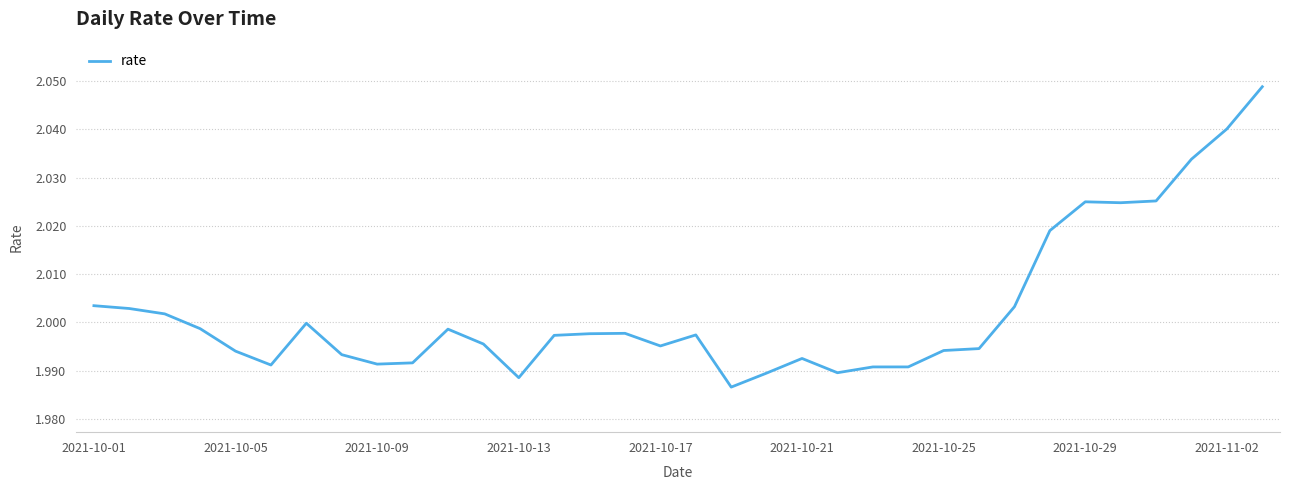

Which has a higher value, 2021-10-17 or 2021-10-13?

2021-10-17